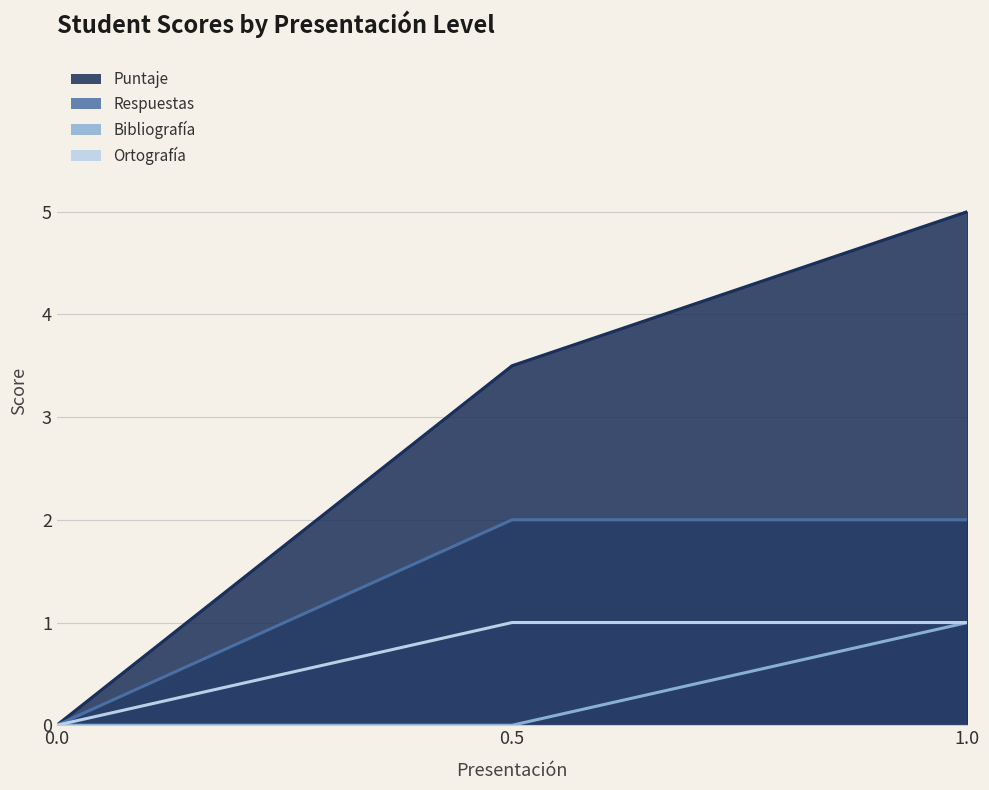

List the labels in order of Ortografía value, largest first.

0.5, 1.0, 0.0